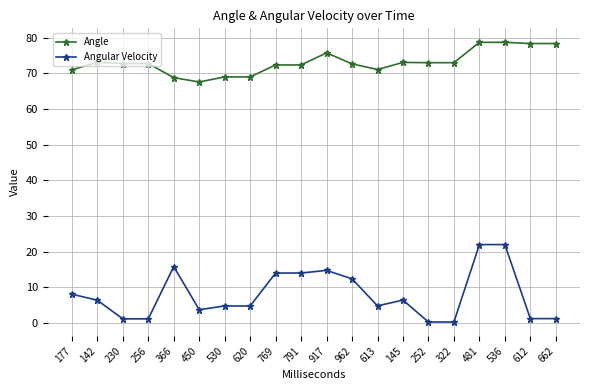

What are all the series names shown in the legend?

Angle, Angular Velocity